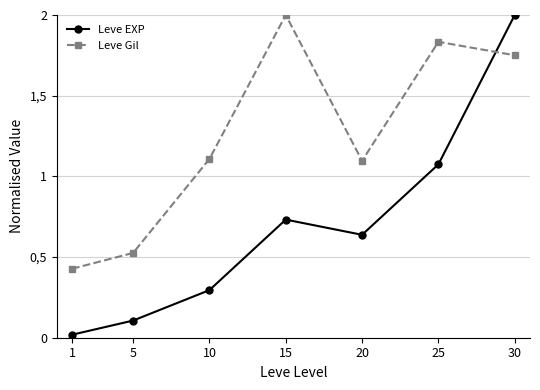

Which series has the widest spread of values?

Leve EXP